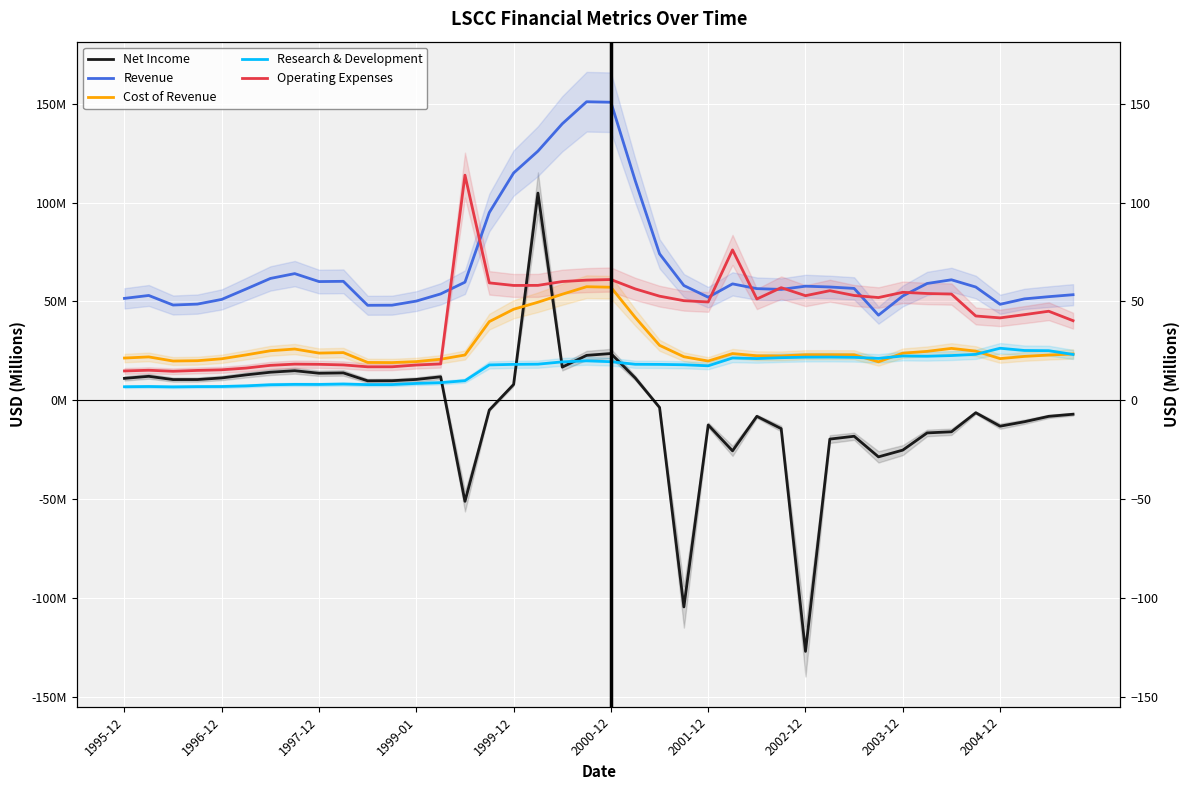

In Research & Development, how many points are higher than both neighbors (excluding endpoints)?

8